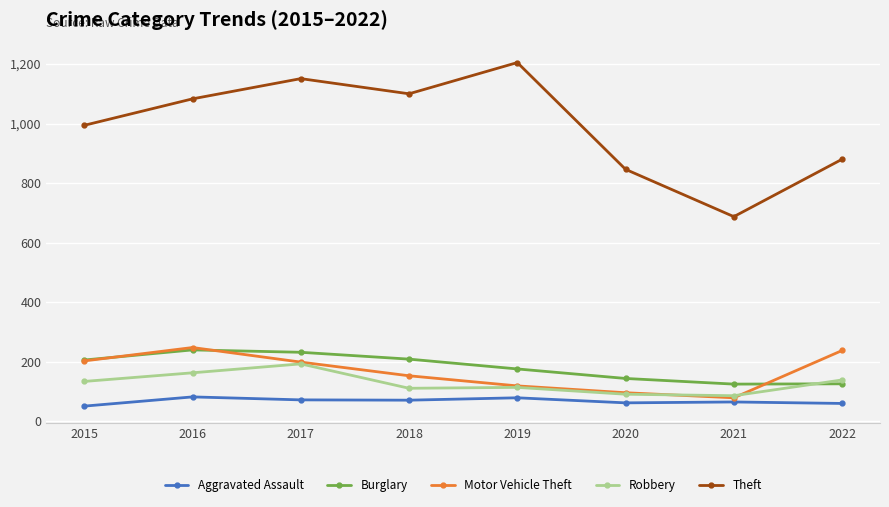

At which label does Aggravated Assault first exceed 70?

2016